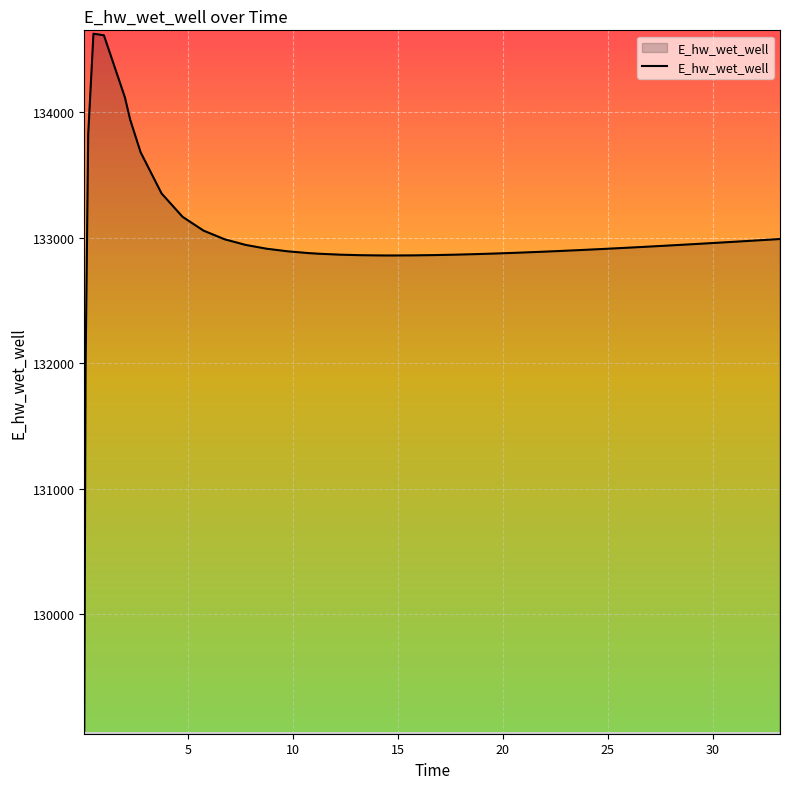

How many distinct data groups are displayed?

1